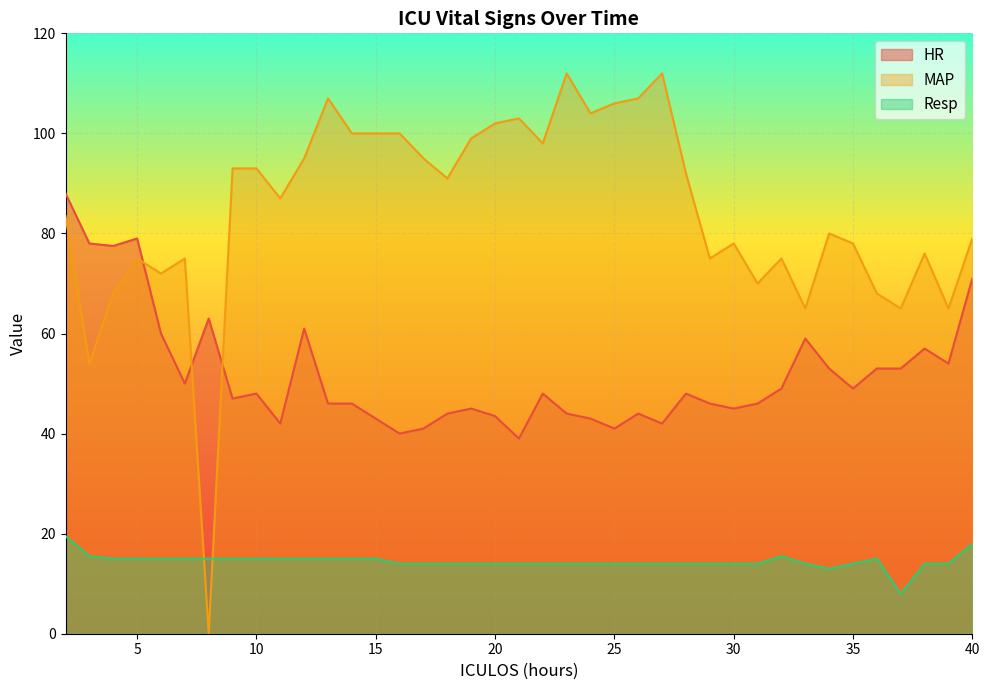

What is the greatest value displayed?

112.0